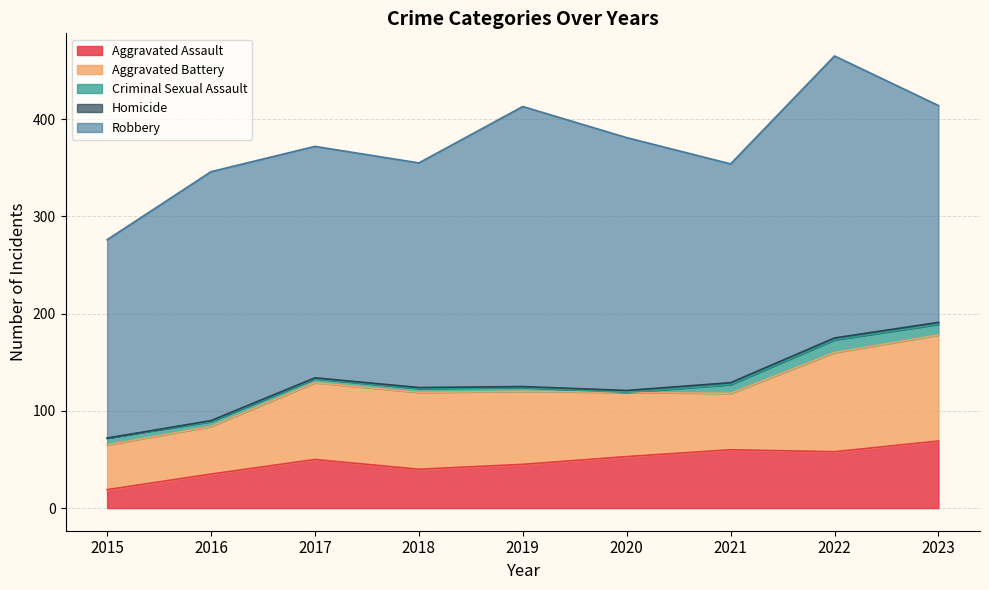

True or false: Homicide has a value of 2 at 2022.

True